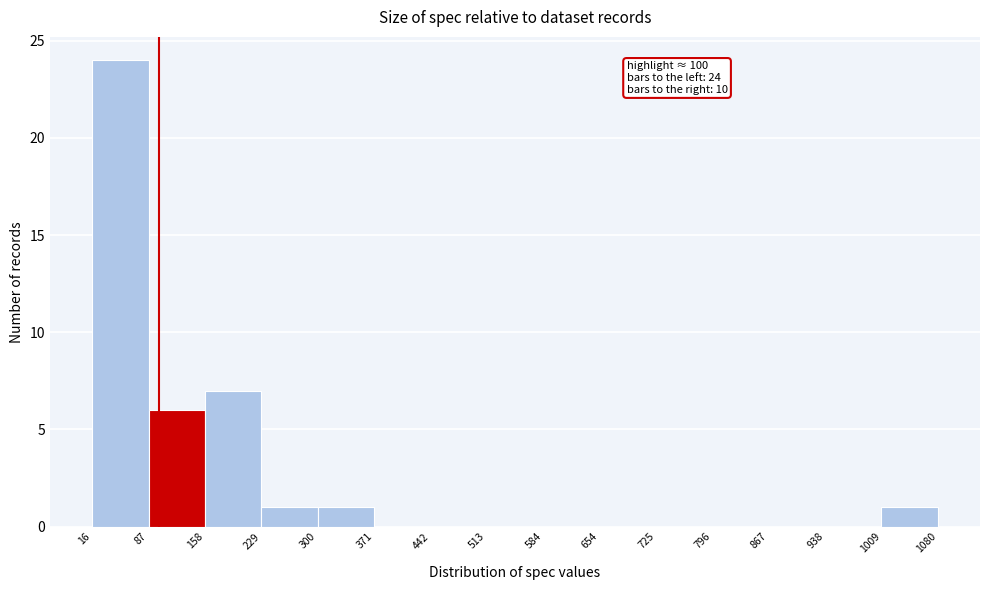

Which range on the x-axis has the tallest bar?

16 to 87